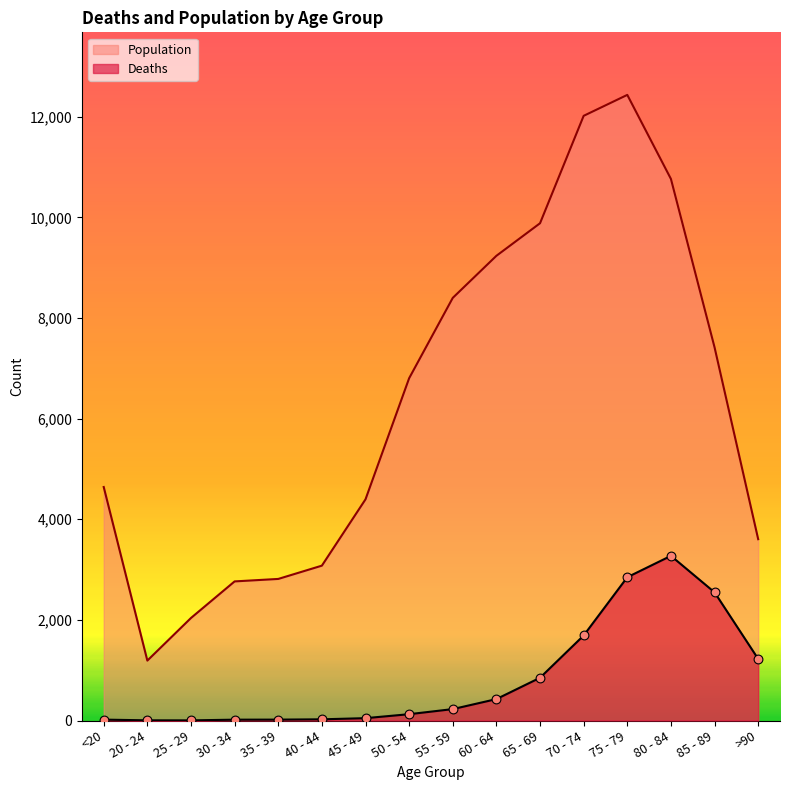

What are all the series names shown in the legend?

Population, Deaths